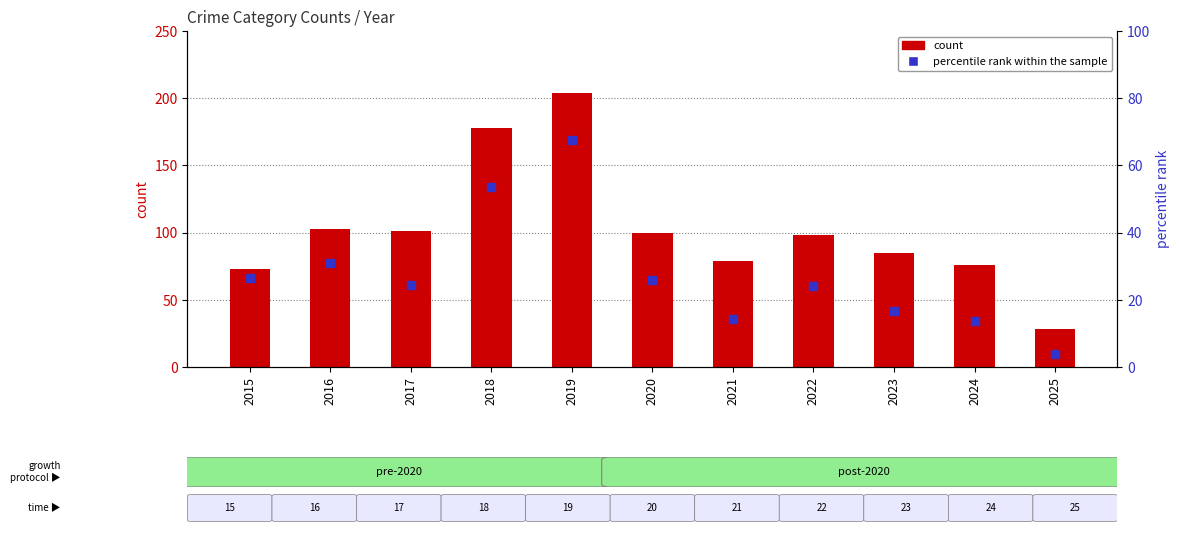

Which series contains the highest Y value?

count